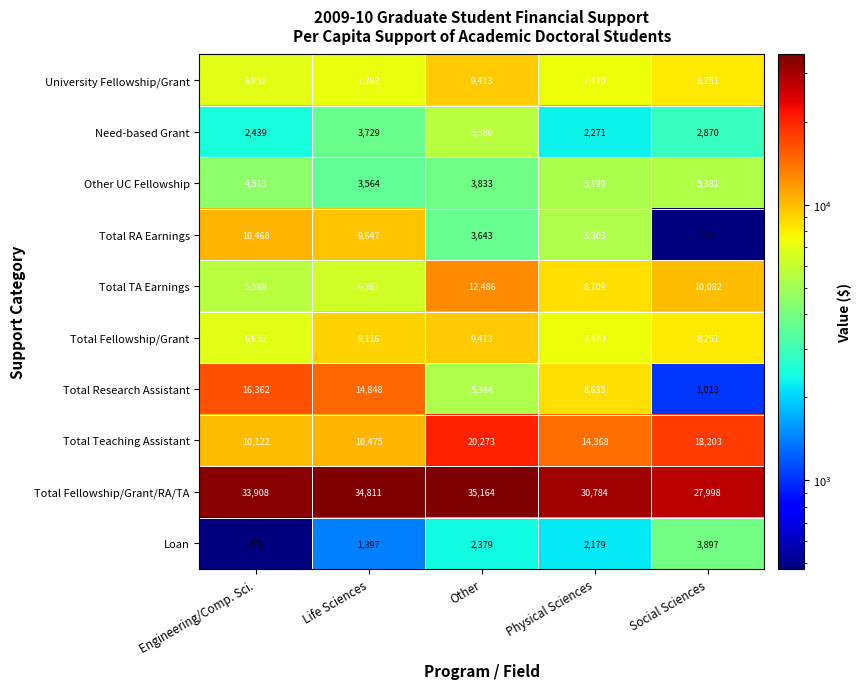

List the labels in order of Total Fellowship/Grant/RA/TA value, largest first.

Other, Life Sciences, Engineering/Comp. Sci., Physical Sciences, Social Sciences